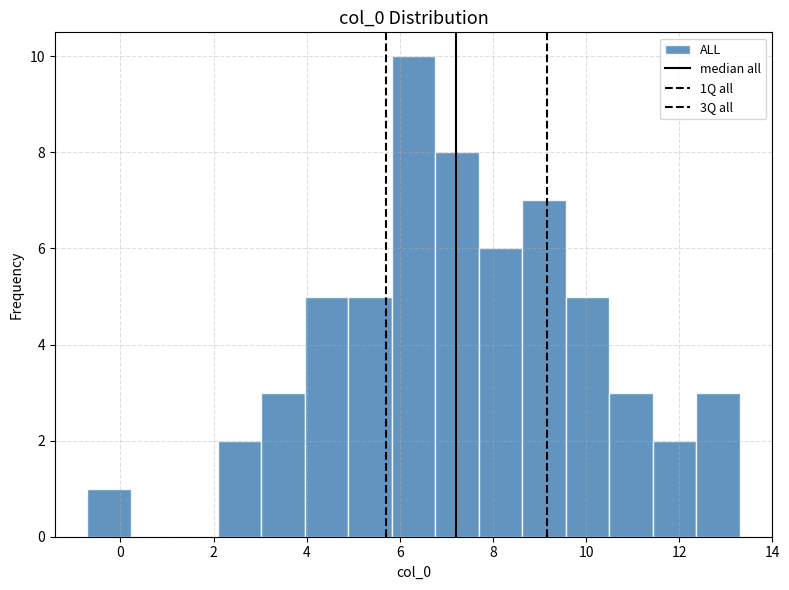

How tall is the bar that spans 4.0 to 4.8 on the x-axis? Neither the bar edges nor the heights are printed on the chart, so give them approximately, as read against the axes.

5